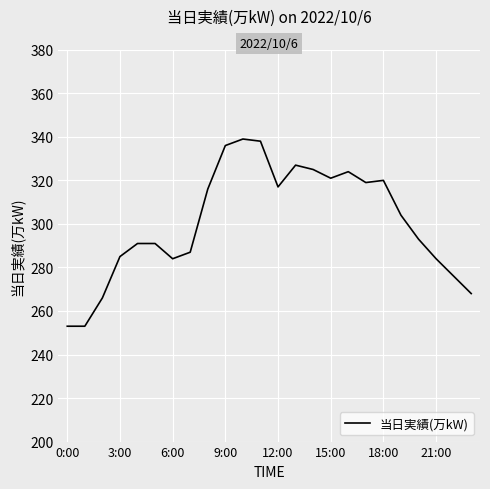

What is the difference between the maximum and minimum values?

86